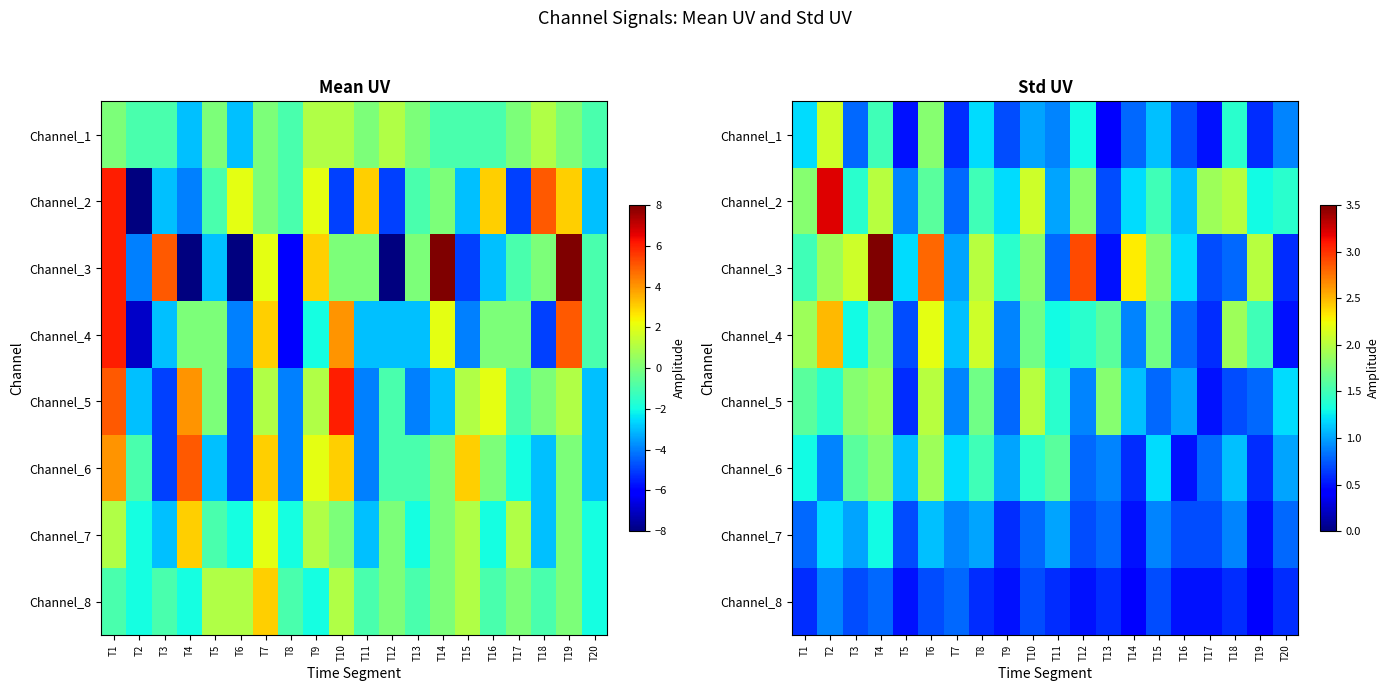

Which series has the largest range (max minus min)?

Channel_3